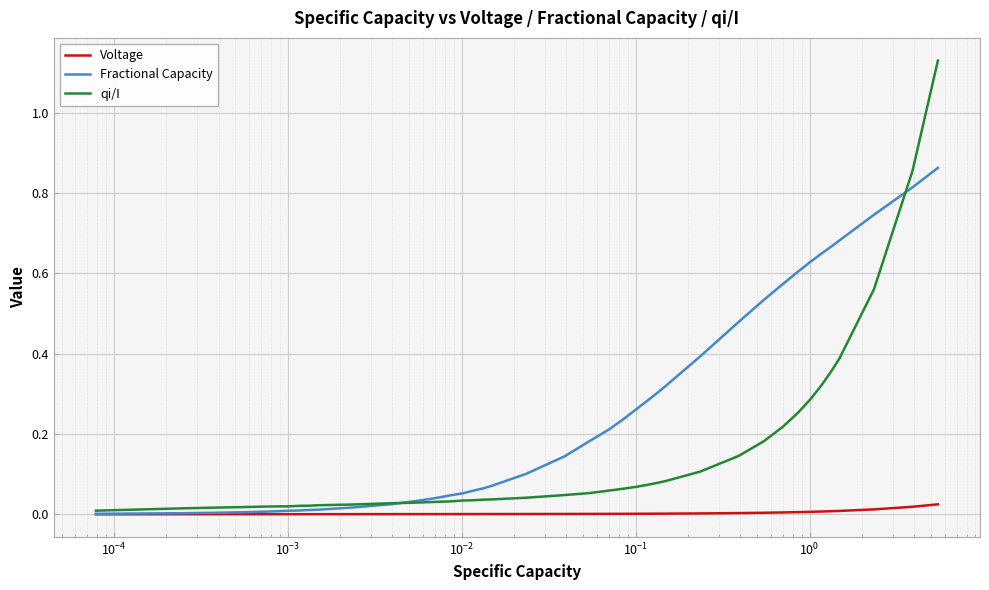

Which series has the largest total across all categories?

Fractional Capacity